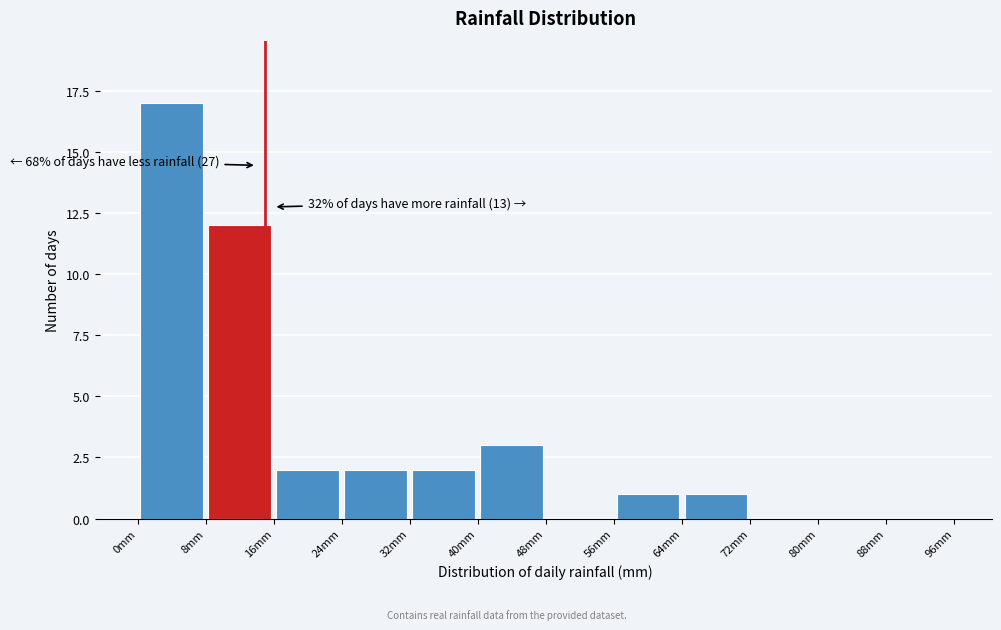

Over which range of the x-axis is the bar tallest?

0 to 8